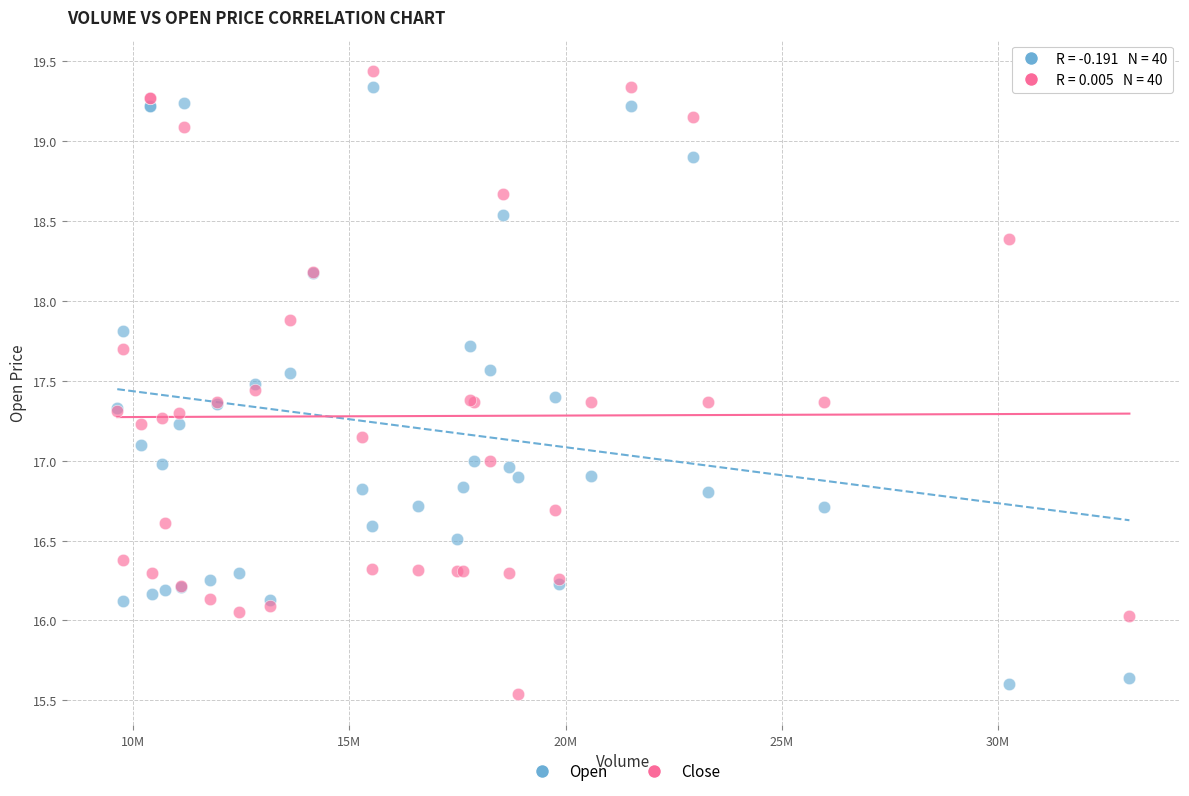

Which series has the largest Y range (max minus min)?

Close